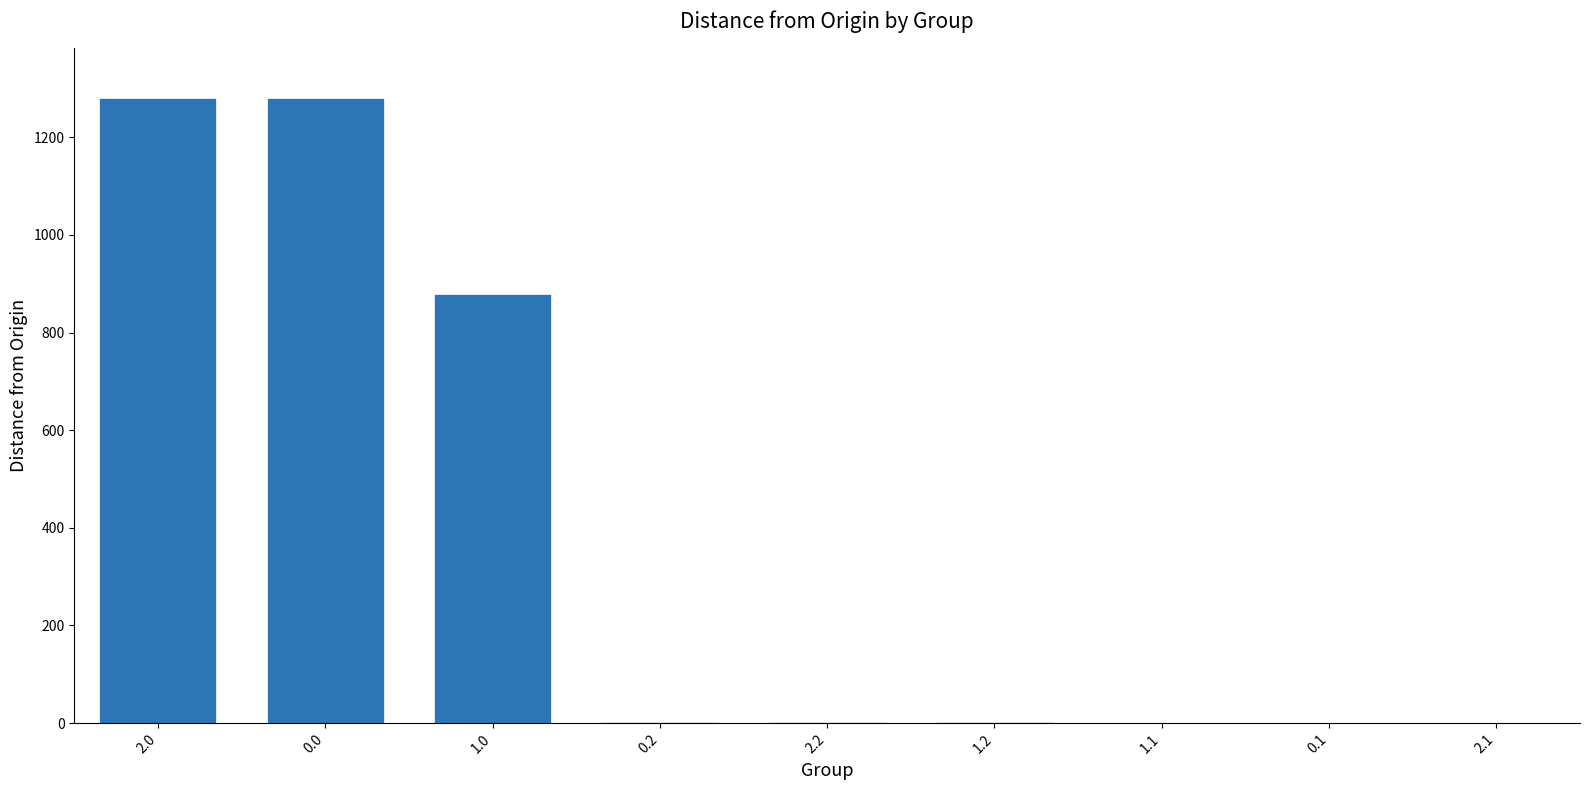

Are the bars grouped side by side (vs. stacked)?

No